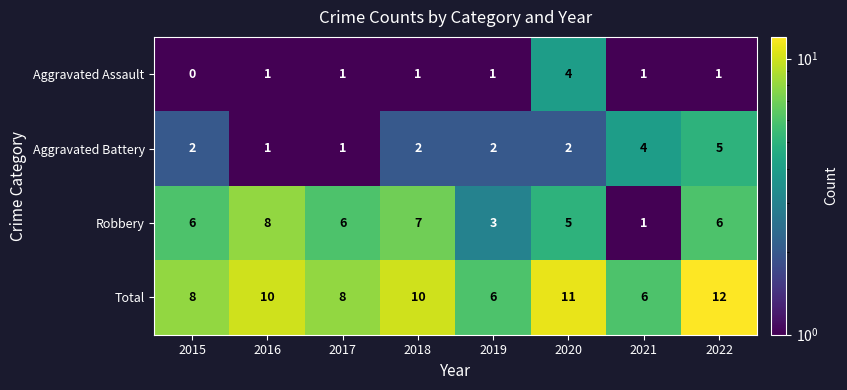

At which category is the sum across all series the highest?

2022